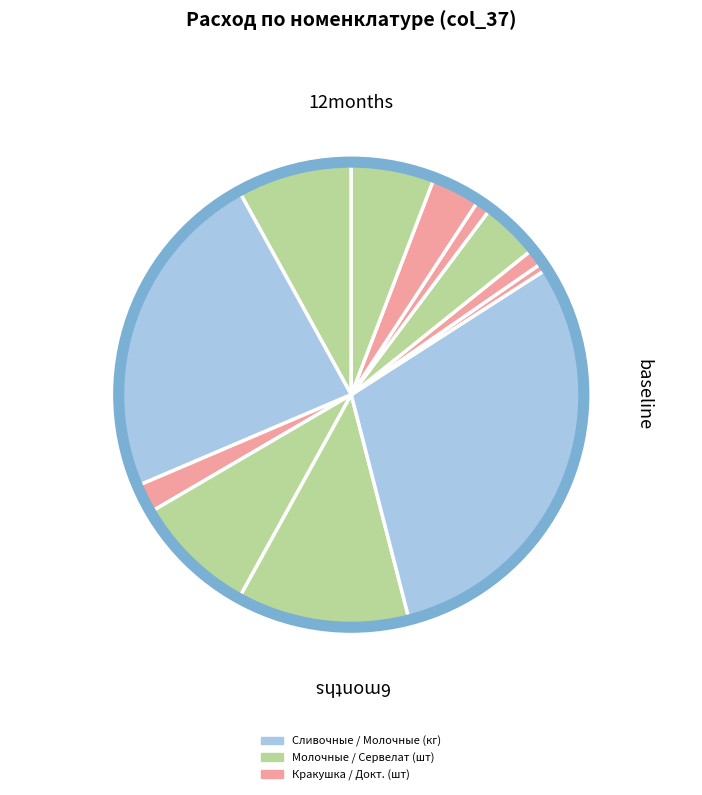

What percentage is the Сосиски Вязанка Сливочные slice, to the nearest percent?

23%